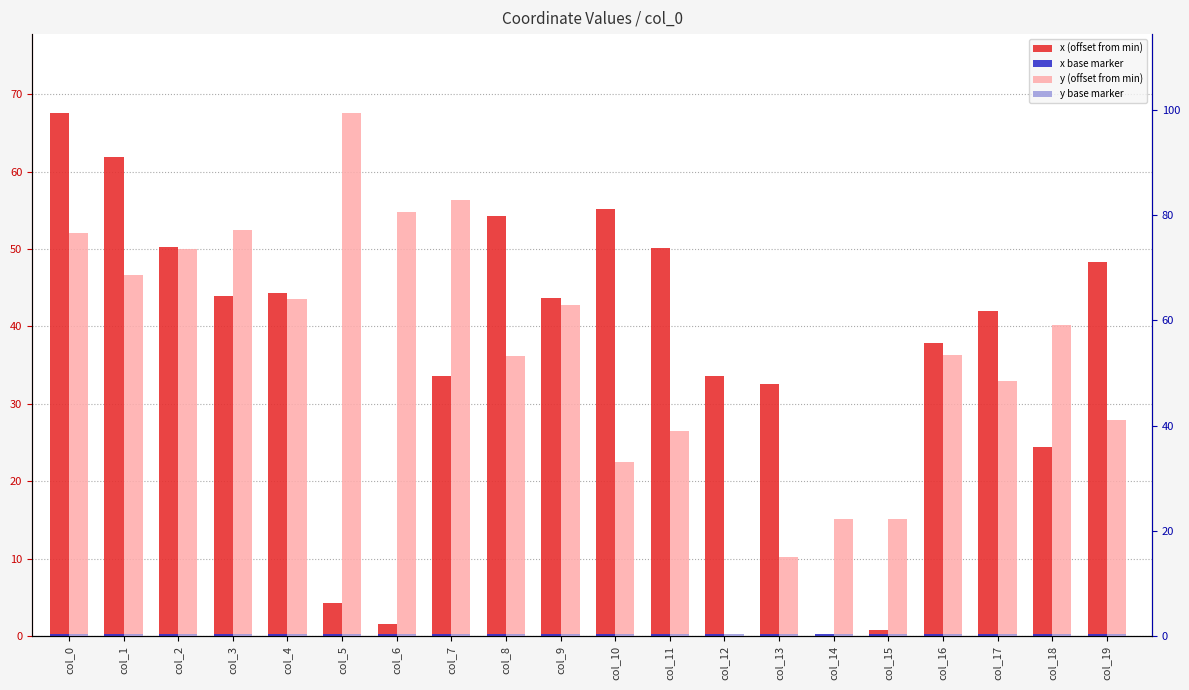

Rank the categories by x (offset from min) value from lowest to highest.

col_14, col_15, col_6, col_5, col_18, col_13, col_7, col_12, col_16, col_17, col_9, col_3, col_4, col_19, col_11, col_2, col_8, col_10, col_1, col_0